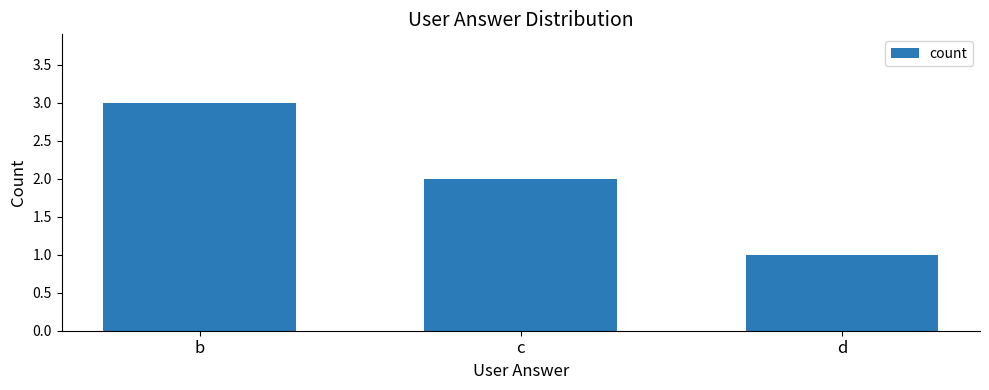

The chart shows a value of 1 at d. True or false?

True